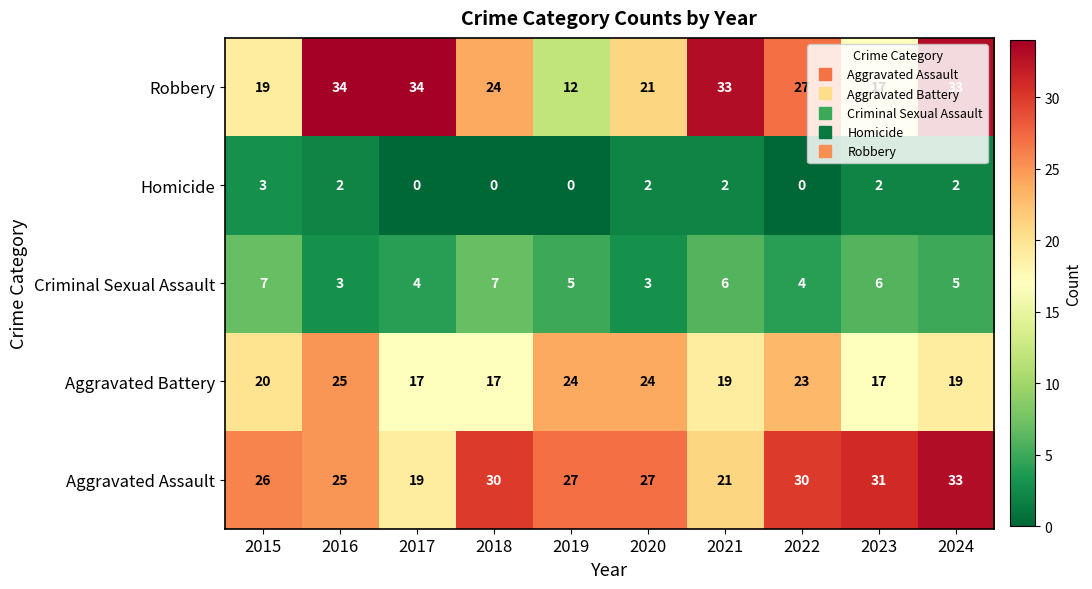

At which label is Aggravated Assault closest to 26?

2015